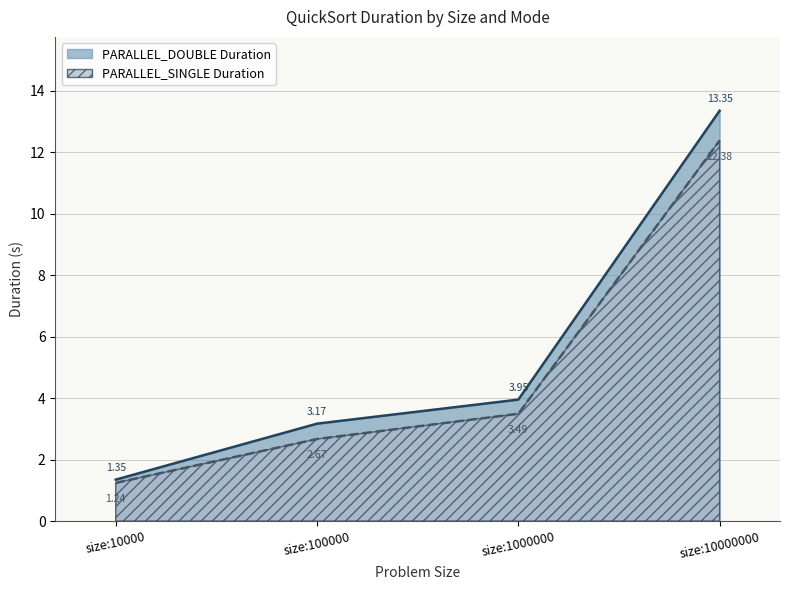

Between size:10000 and size:10000000, which series saw the biggest shift?

PARALLEL_DOUBLE Duration